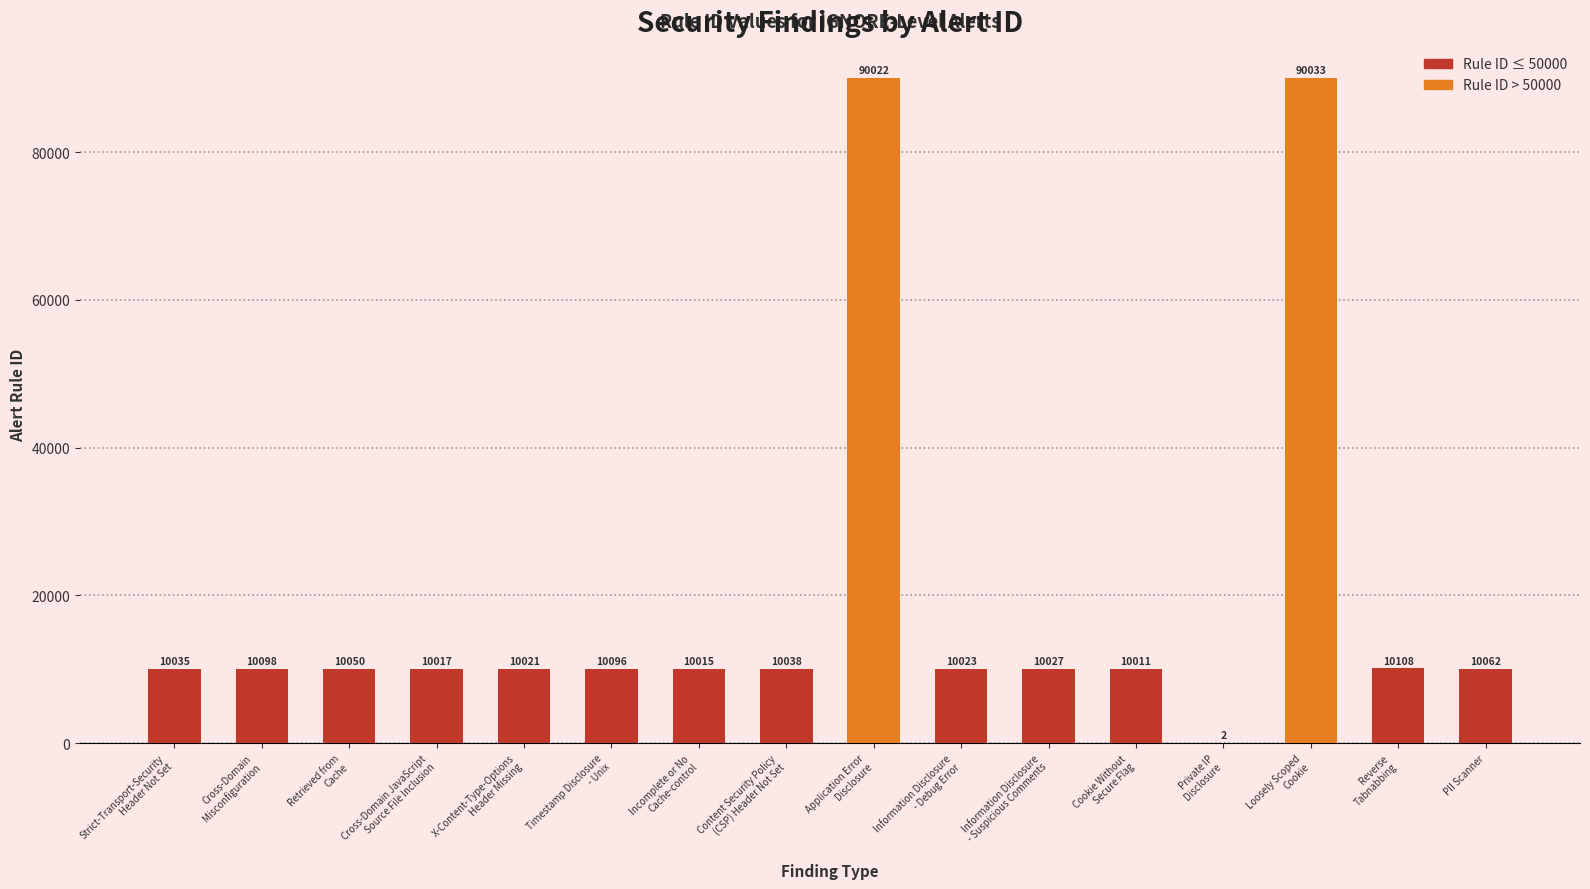

What is the maximum value shown in the chart?

90033